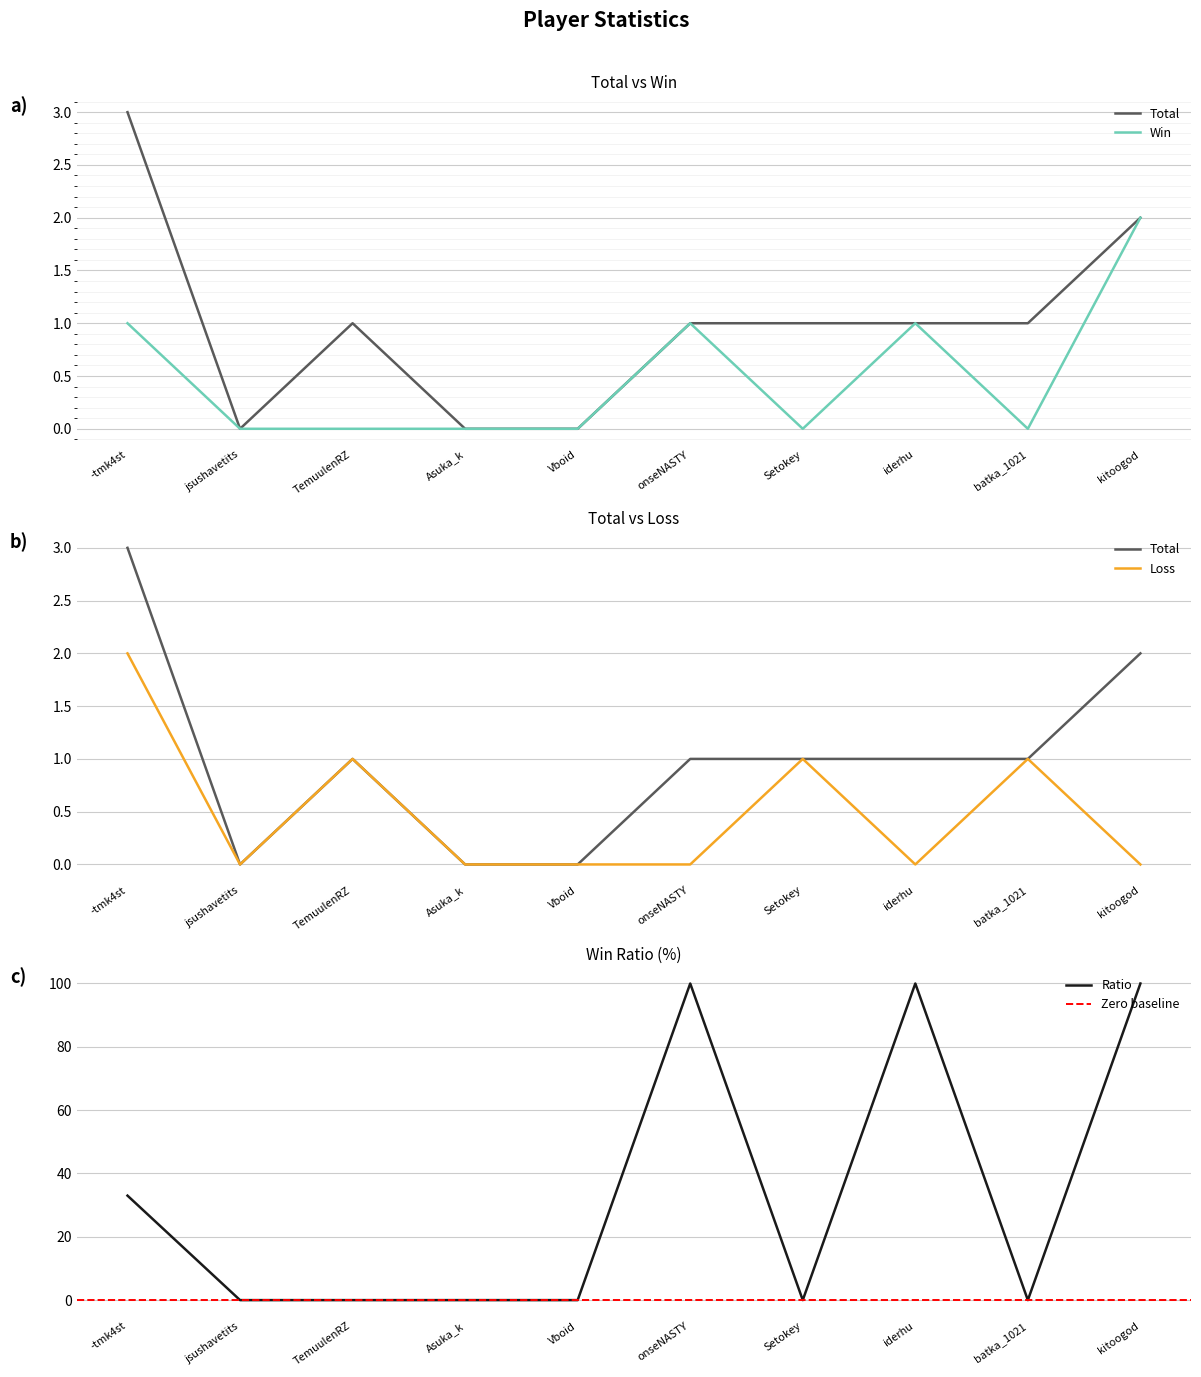

At which category does Total reach its first local peak?

TemuulenRZ